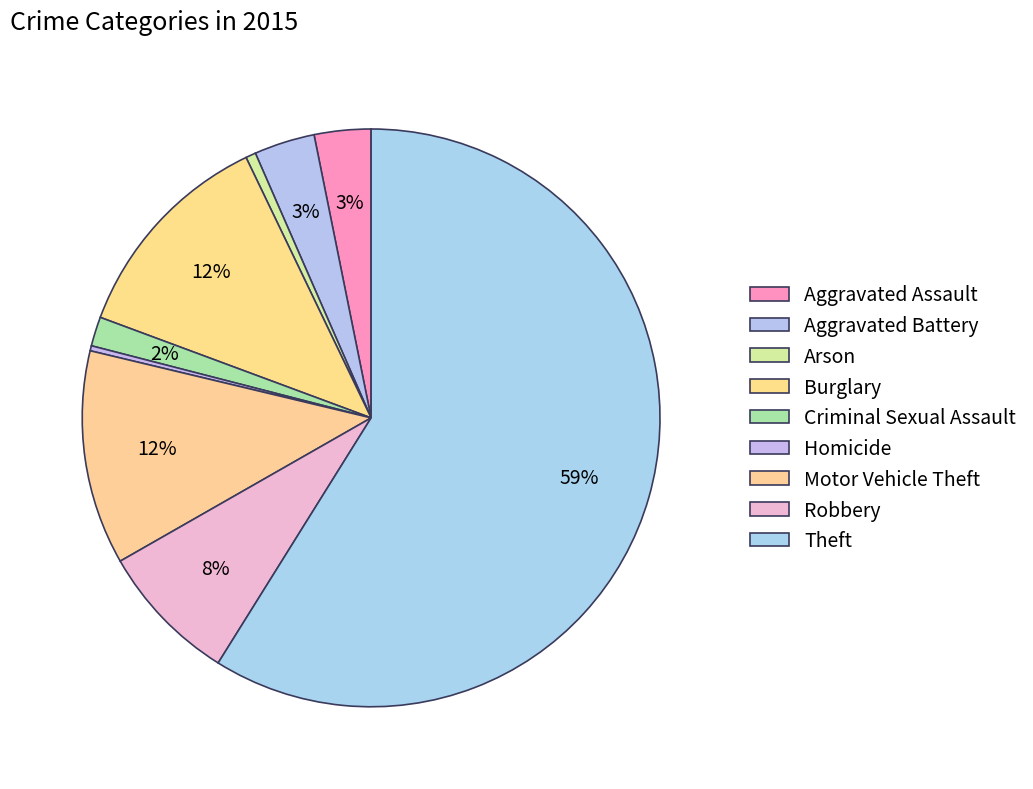

What is the smallest slice in the pie chart?

Homicide